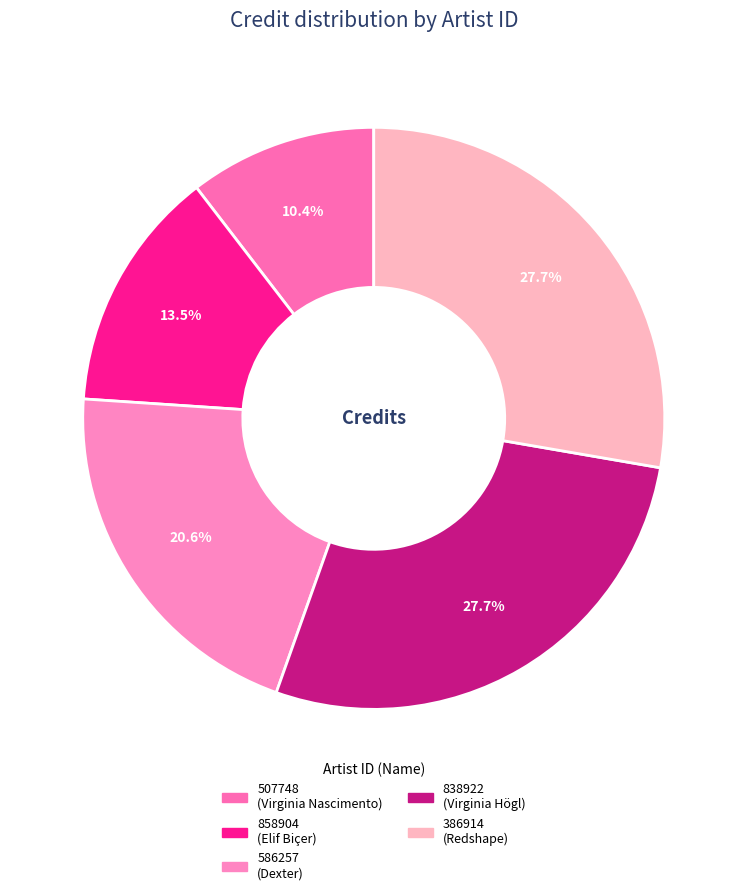

Rank the categories by value from lowest to highest.

507748, 858904, 586257, 838922, 386914